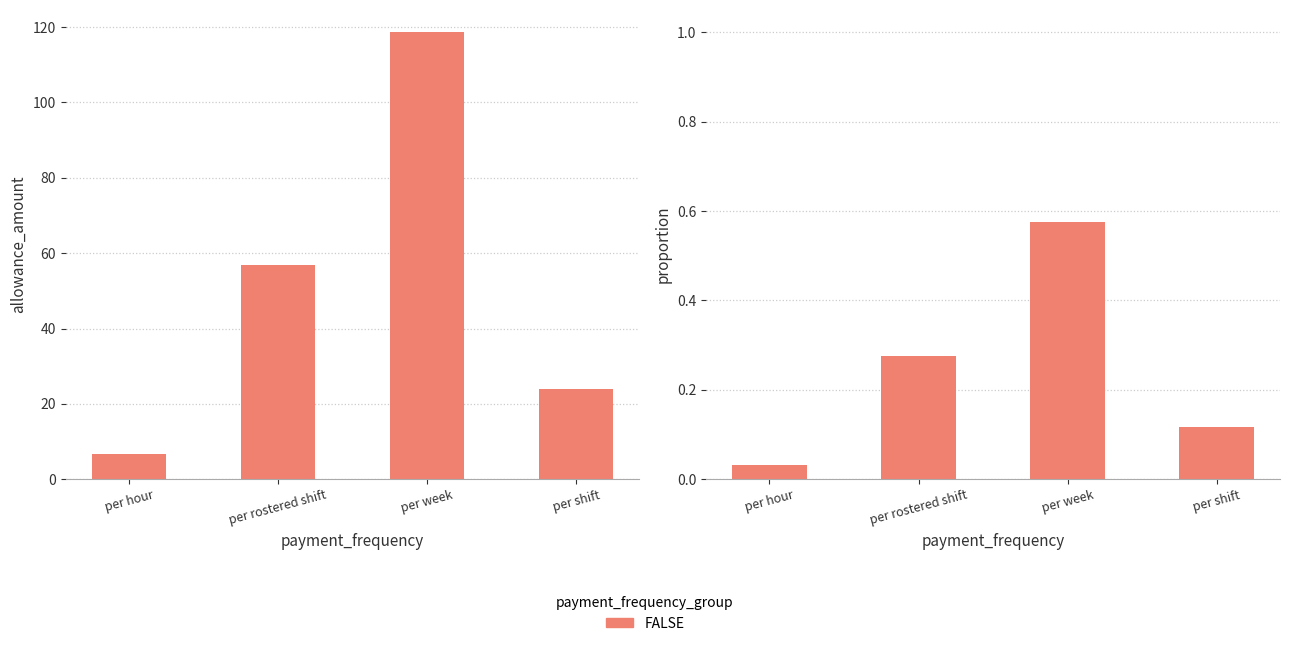

What is the label of the 1st bar from the left?

per hour